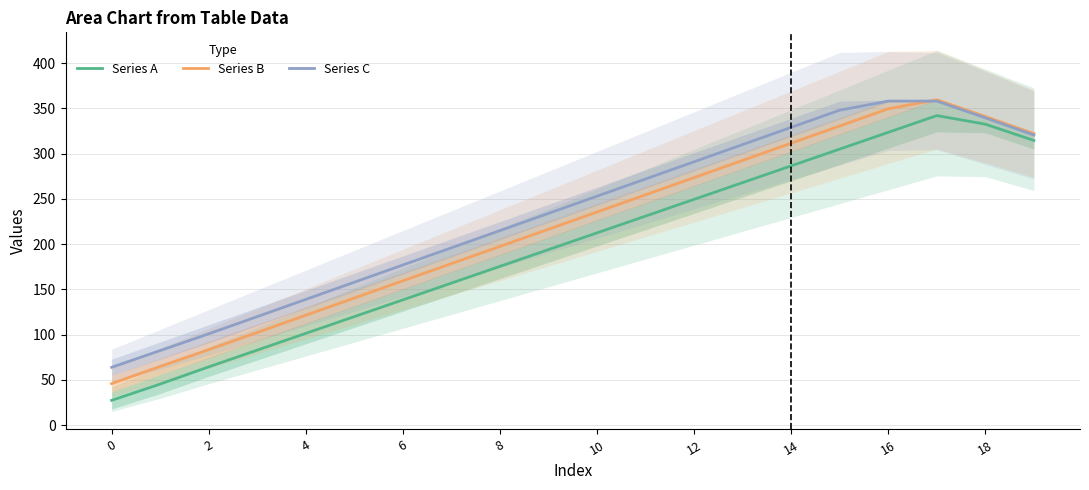

Between which two adjacent categories do Series C and Series B first intersect?

16 and 17